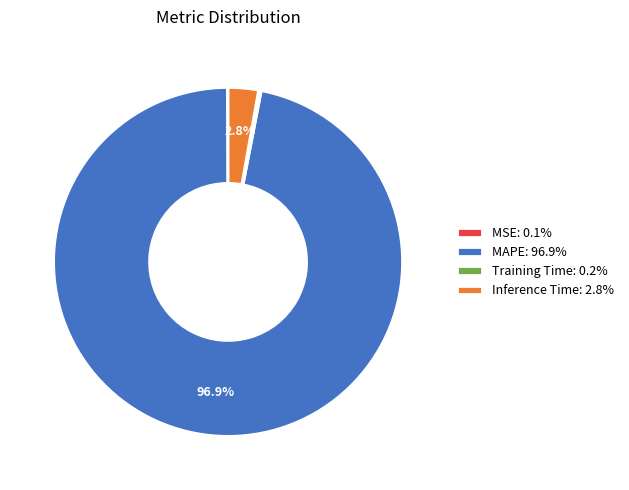

To the nearest percent, what percentage of the pie is Inference Time?

3%